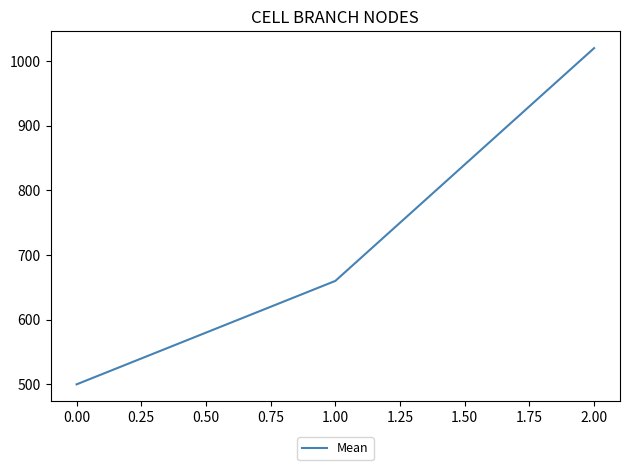

Does the chart have visible grid lines?

No